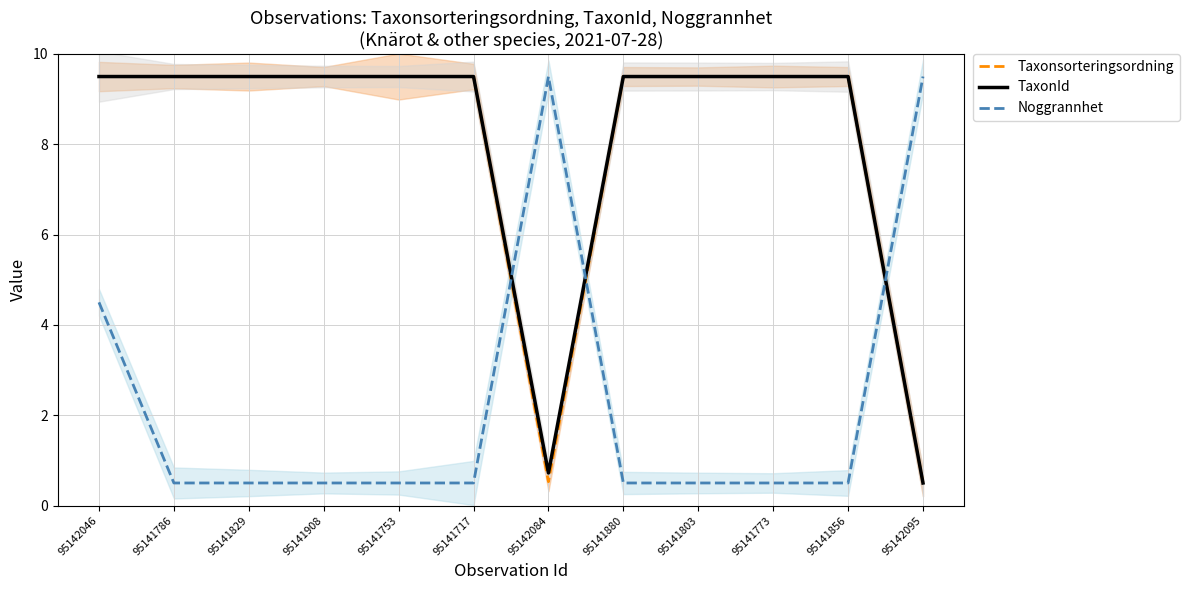

What is the sum of the Taxonsorteringsordning values at 95141880 and 95141803?

19.0